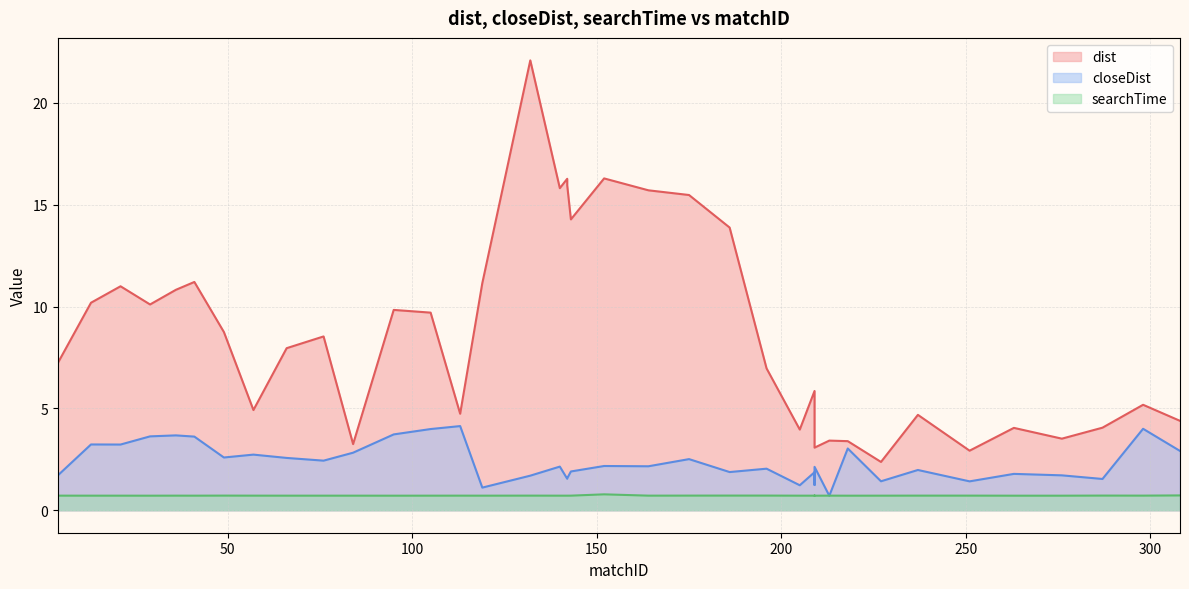

True or false: closeDist has more than 2 points higher than both neighbors.

True